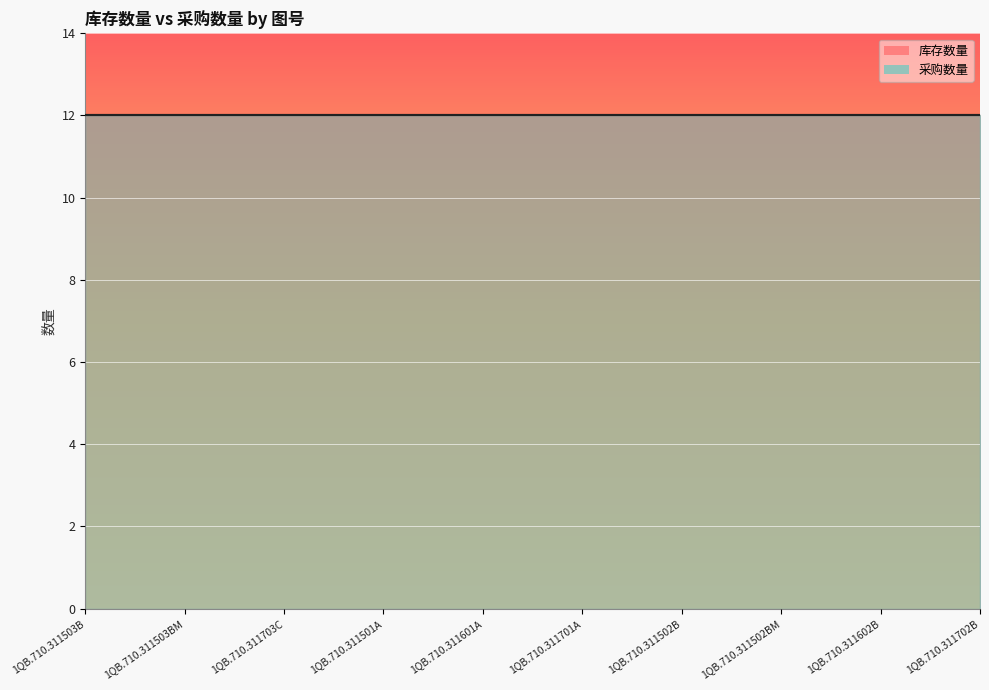

Read the 采购数量 value at 1QB.710.311503B.

12